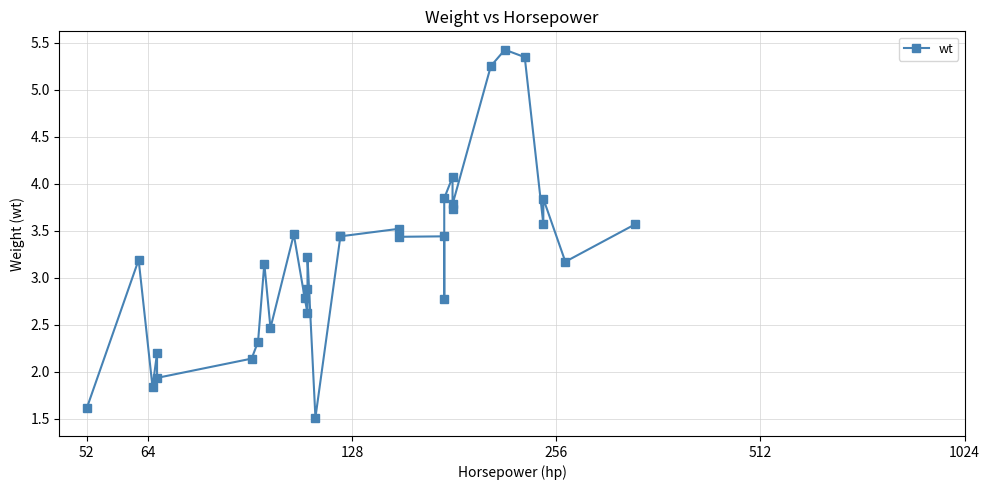

The chart shows a value of 1.3 at 17. True or false?

False